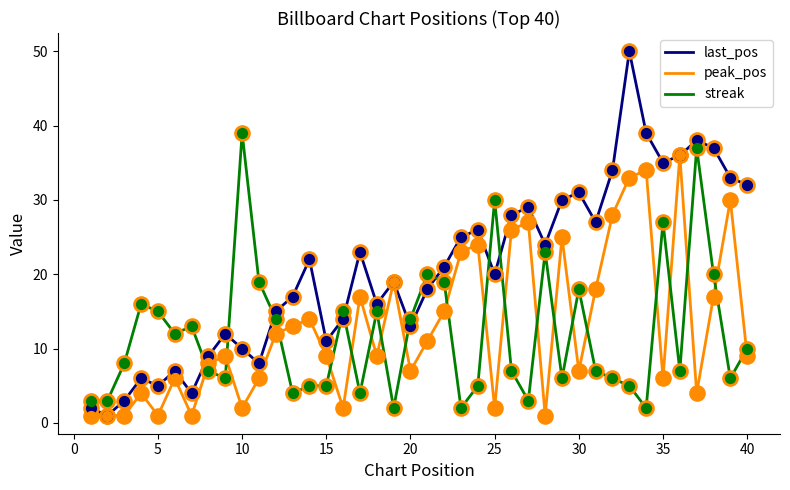

Which series has the widest spread of values?

last_pos